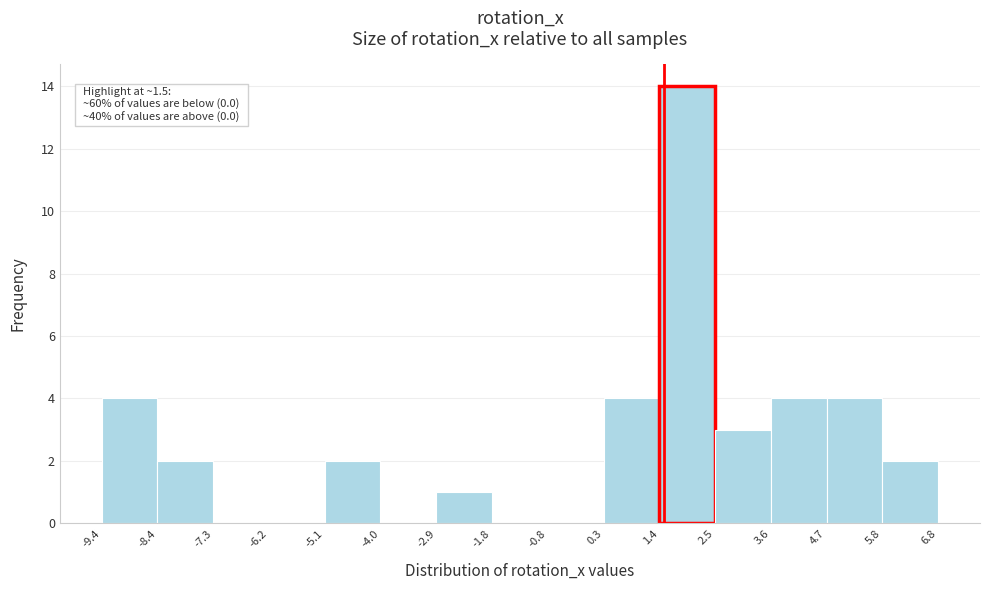

Over which range of the x-axis is the bar tallest?

1.4 to 2.5